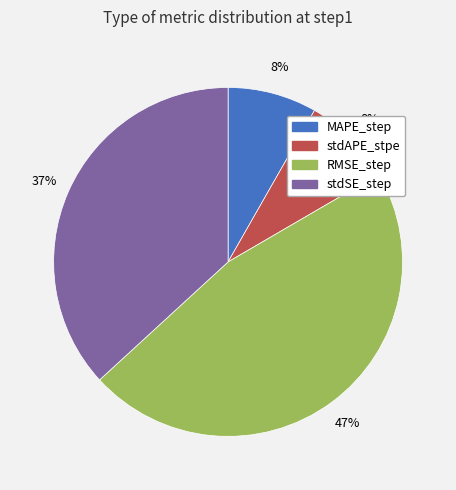

Which category has the biggest portion of the pie?

RMSE_step